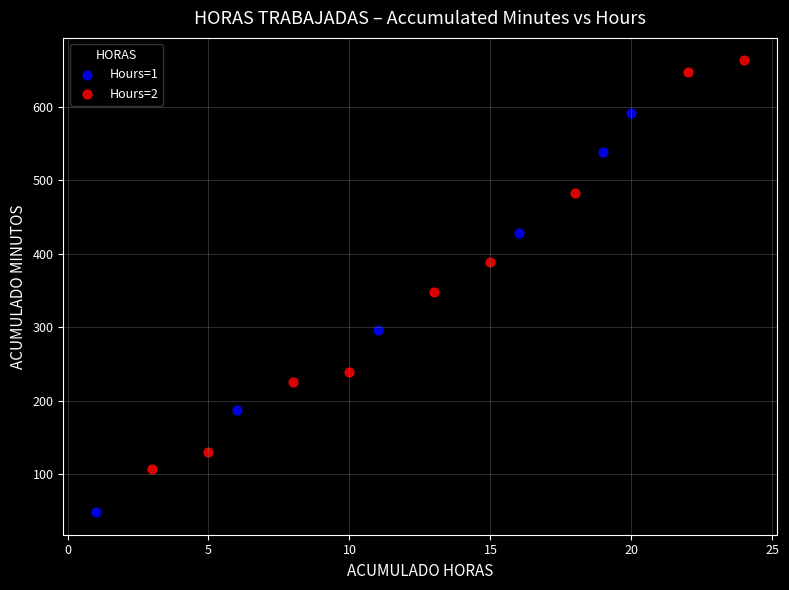

Which series reaches the maximum Y coordinate?

Hours=2